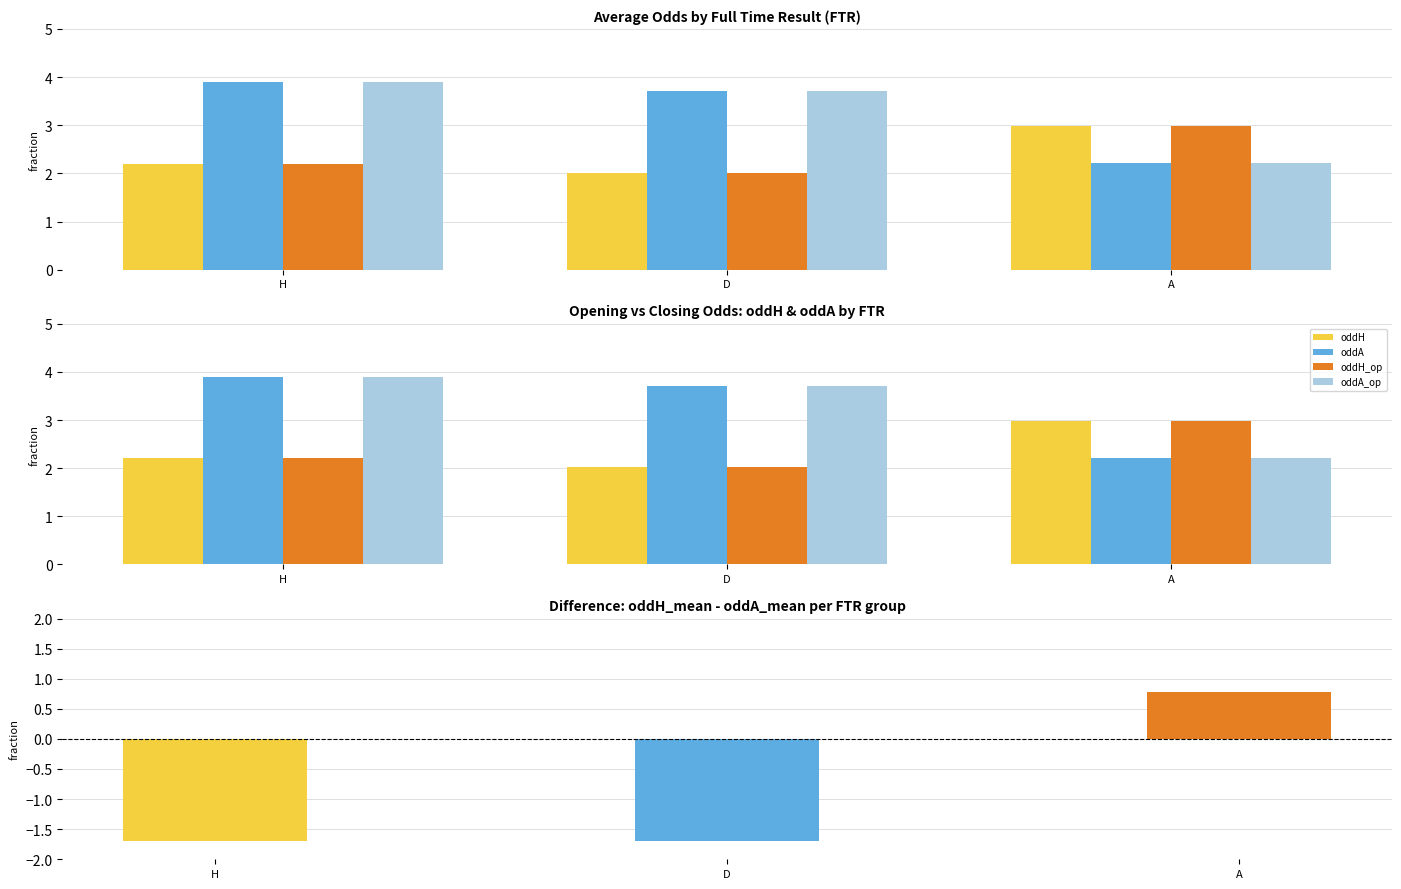

Reading left to right, extract all data points from this chart.

oddH: H=2.2	D=2.0	A=3.0
oddA: H=3.9	D=3.7	A=2.2
oddH_op: H=2.2	D=2.0	A=3.0
oddA_op: H=3.9	D=3.7	A=2.2